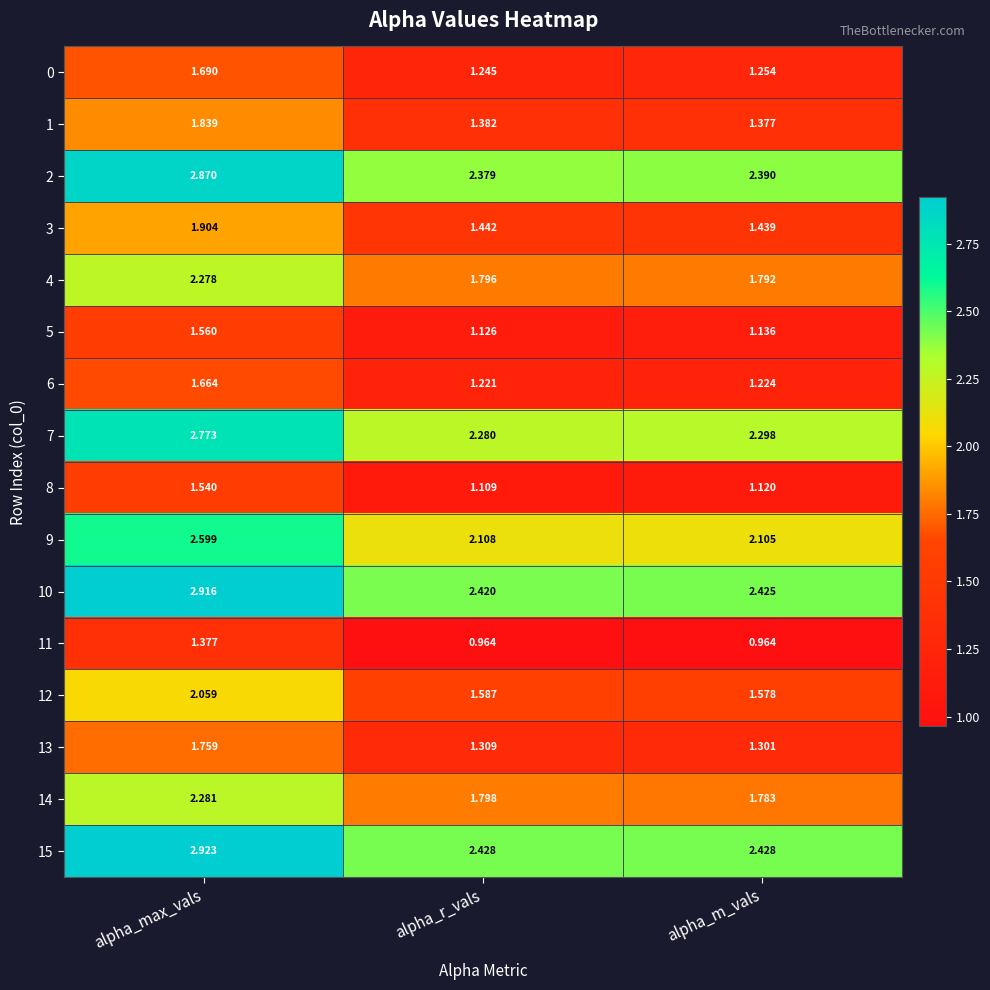

Which label corresponds to the largest value in the chart?

alpha_max_vals